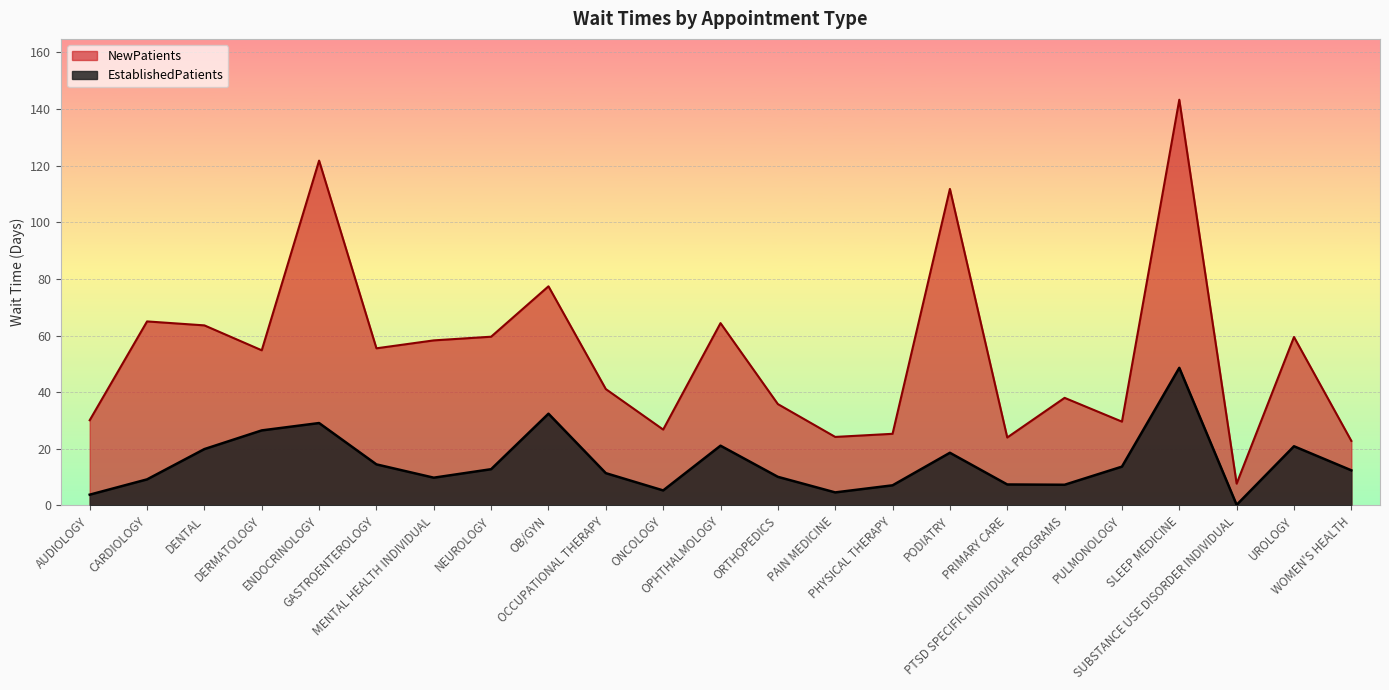

Reading left to right, transcribe all the data shown in this chart.

EstablishedPatients: AUDIOLOGY=3.8	CARDIOLOGY=9.2	DENTAL=19.9	DERMATOLOGY=26.5	ENDOCRINOLOGY=29.1	GASTROENTEROLOGY=14.5	MENTAL HEALTH INDIVIDUAL=9.8	NEUROLOGY=12.8	OB/GYN=32.4	OCCUPATIONAL THERAPY=11.4	ONCOLOGY=5.3	OPHTHALMOLOGY=21.1	ORTHOPEDICS=10.1	PAIN MEDICINE=4.6	PHYSICAL THERAPY=7.1	PODIATRY=18.6	PRIMARY CARE=7.4	PTSD SPECIFIC INDIVIDUAL PROGRAMS=7.3	PULMONOLOGY=13.7	SLEEP MEDICINE=48.6	SUBSTANCE USE DISORDER INDIVIDUAL=0.2	UROLOGY=20.9	WOMEN'S HEALTH=12.4
NewPatients: AUDIOLOGY=30.1	CARDIOLOGY=65.0	DENTAL=63.6	DERMATOLOGY=54.8	ENDOCRINOLOGY=121.8	GASTROENTEROLOGY=55.5	MENTAL HEALTH INDIVIDUAL=58.3	NEUROLOGY=59.6	OB/GYN=77.4	OCCUPATIONAL THERAPY=41.1	ONCOLOGY=26.8	OPHTHALMOLOGY=64.4	ORTHOPEDICS=35.8	PAIN MEDICINE=24.2	PHYSICAL THERAPY=25.3	PODIATRY=111.8	PRIMARY CARE=24.0	PTSD SPECIFIC INDIVIDUAL PROGRAMS=38.0	PULMONOLOGY=29.6	SLEEP MEDICINE=143.3	SUBSTANCE USE DISORDER INDIVIDUAL=7.7	UROLOGY=59.5	WOMEN'S HEALTH=22.8